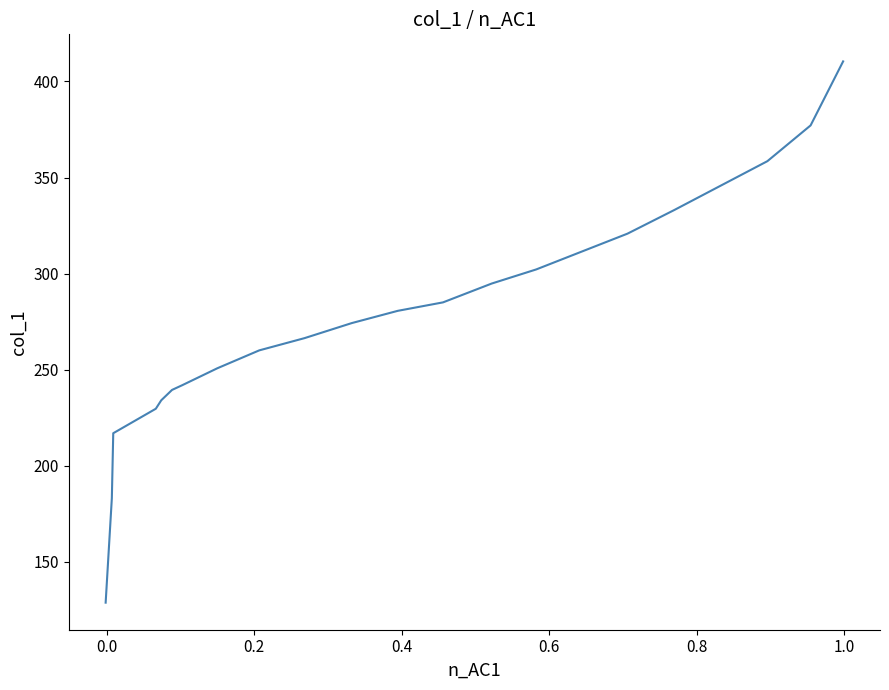

What is the difference between the maximum and minimum values?

281.6